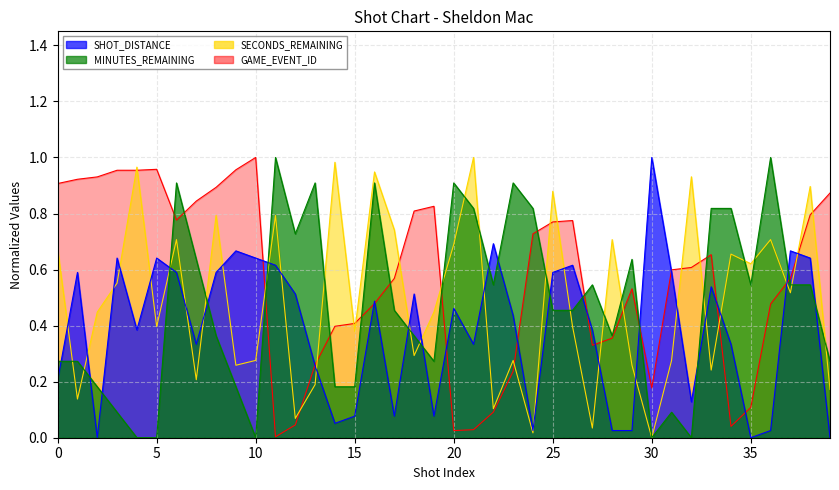

Which label corresponds to the smallest value in the chart?

2